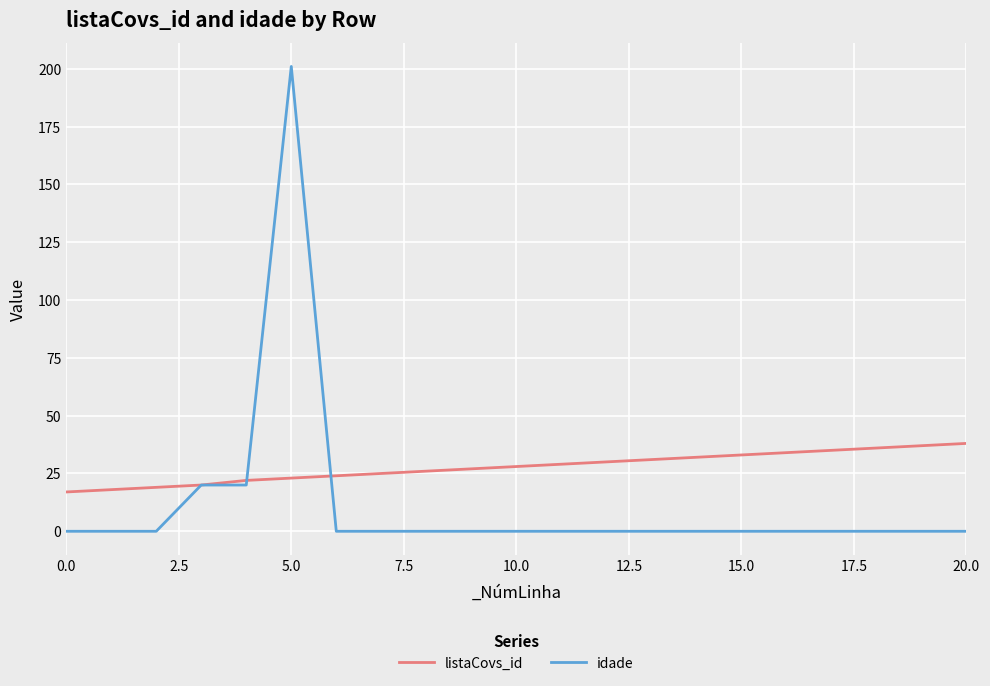

Which series has the largest total across all categories?

listaCovs_id